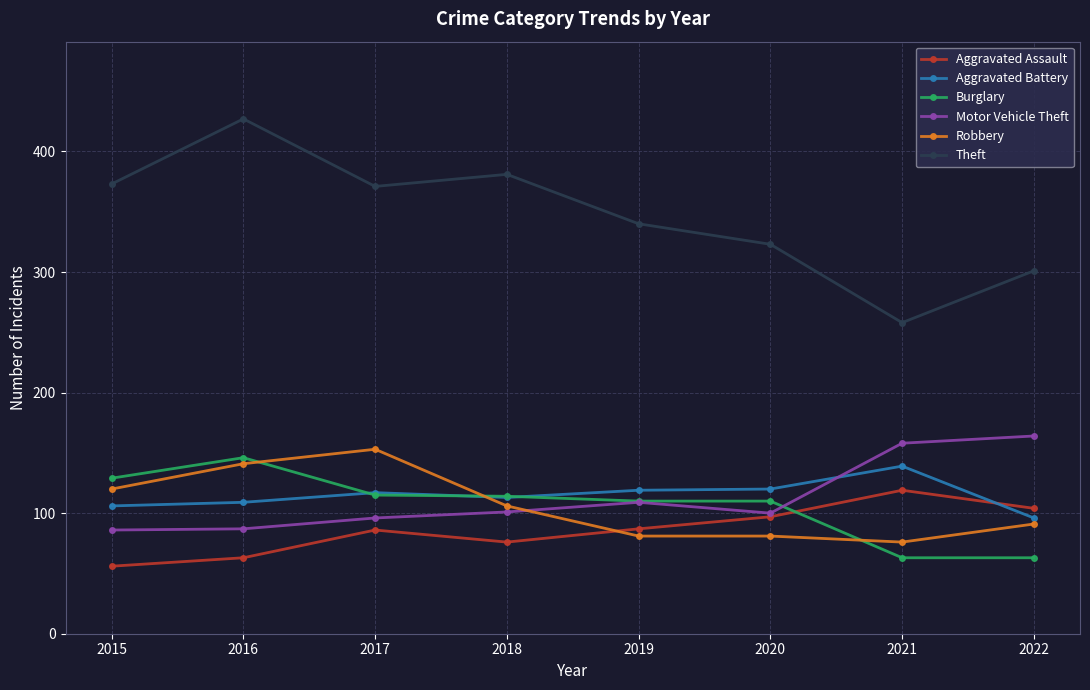

What is the sum of the Aggravated Battery values at 2021 and 2017?

256